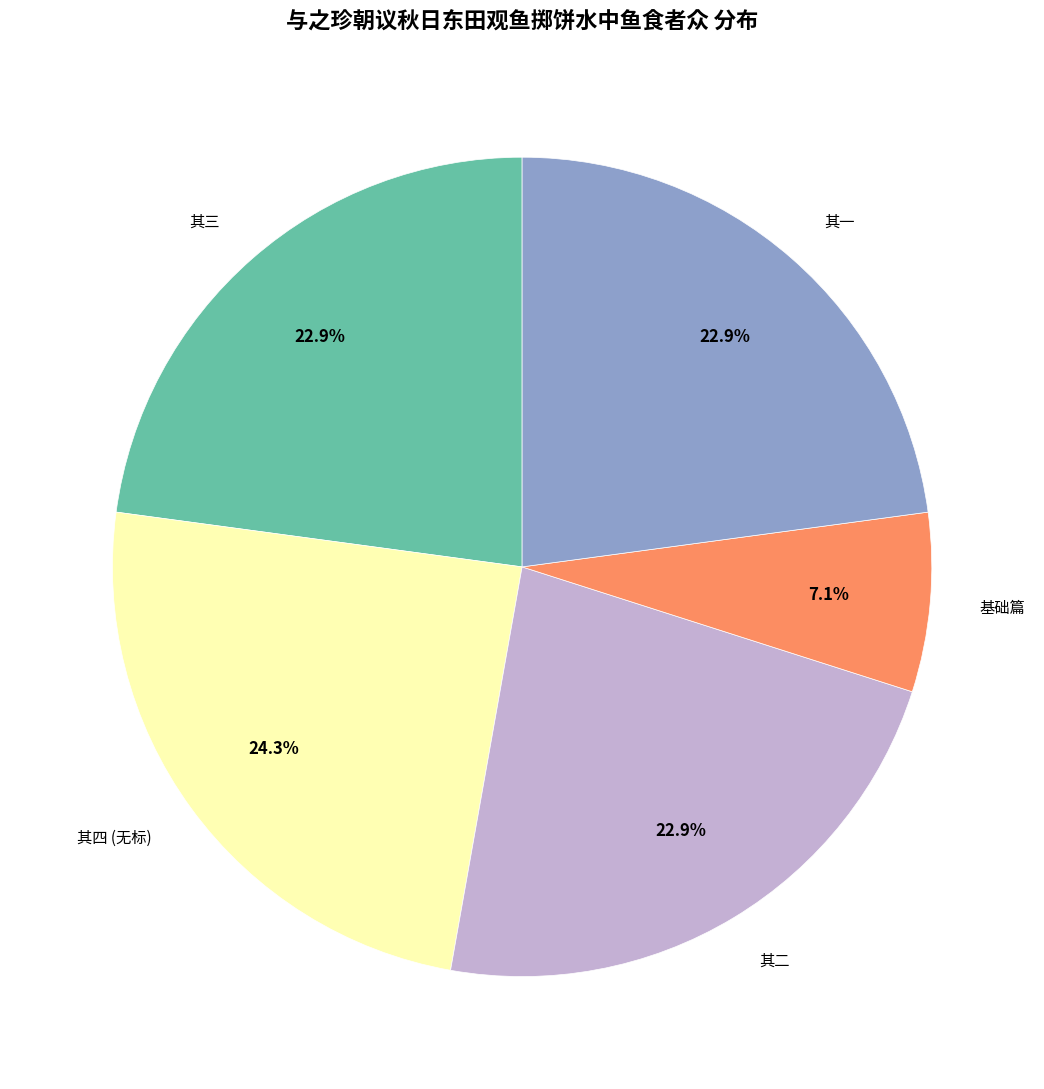

Combined, do 基础篇 and 其四 (无标) account for over 50%?

No